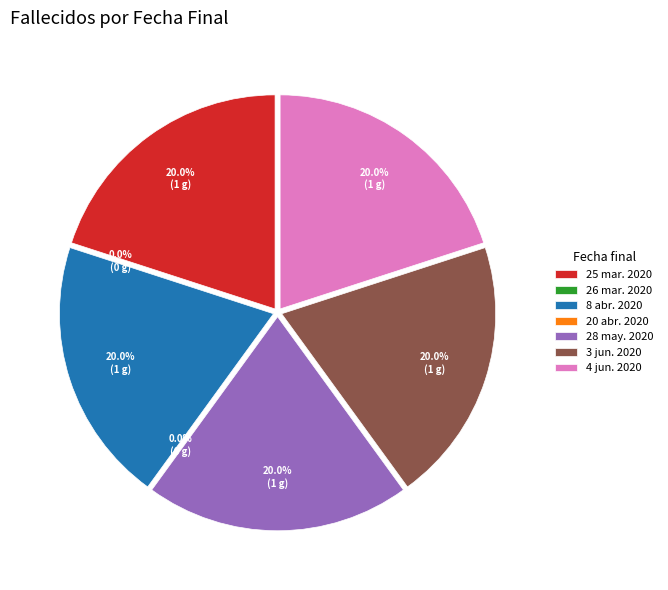

What is the change in value from 26 mar. 2020 to 4 jun. 2020?

+1